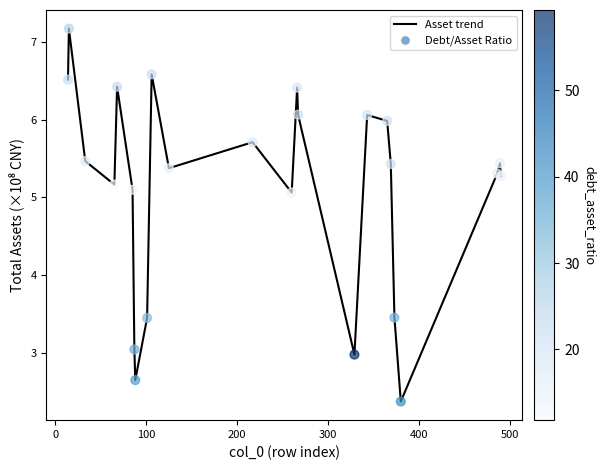

What is the greatest value displayed?

7.2